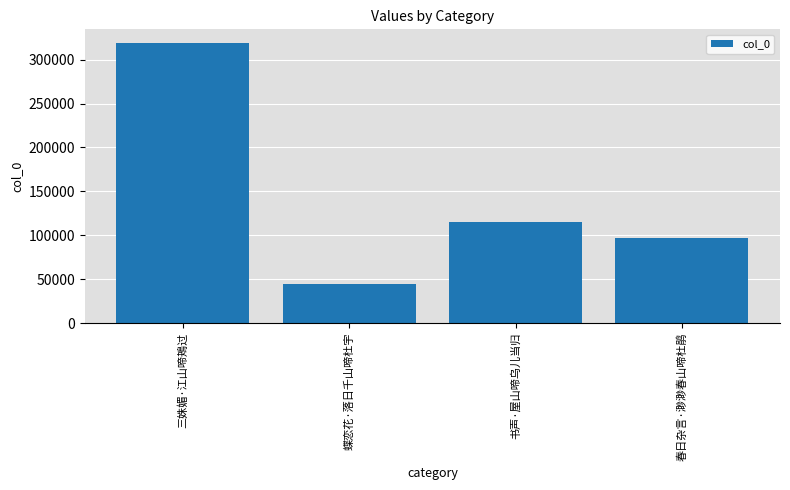

What is the label of the 3rd bar from the left?

书声·屋山啼乌儿当归